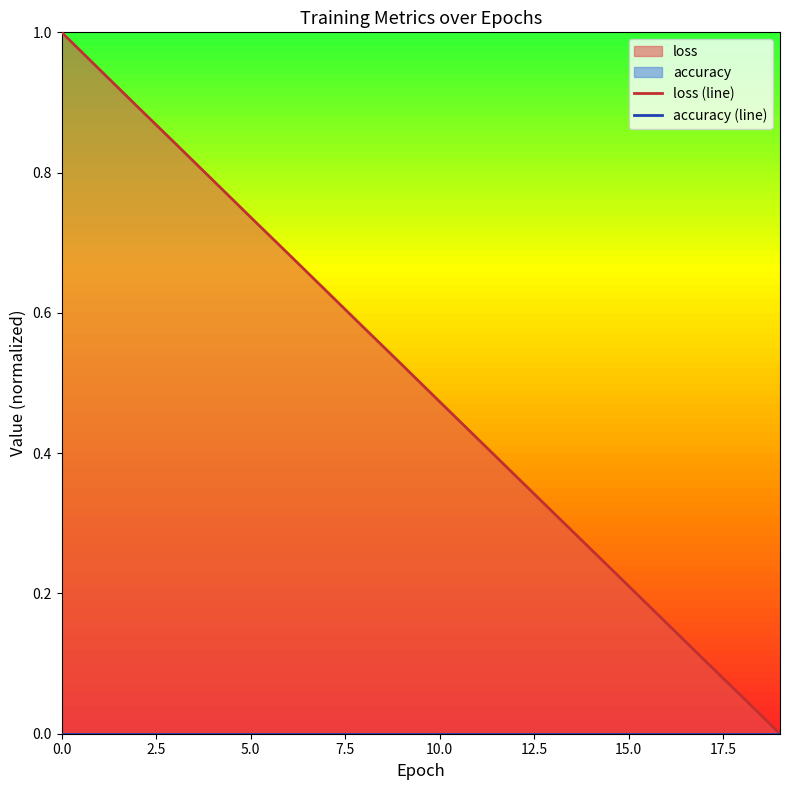

Between 2 and 3, which is larger?

2